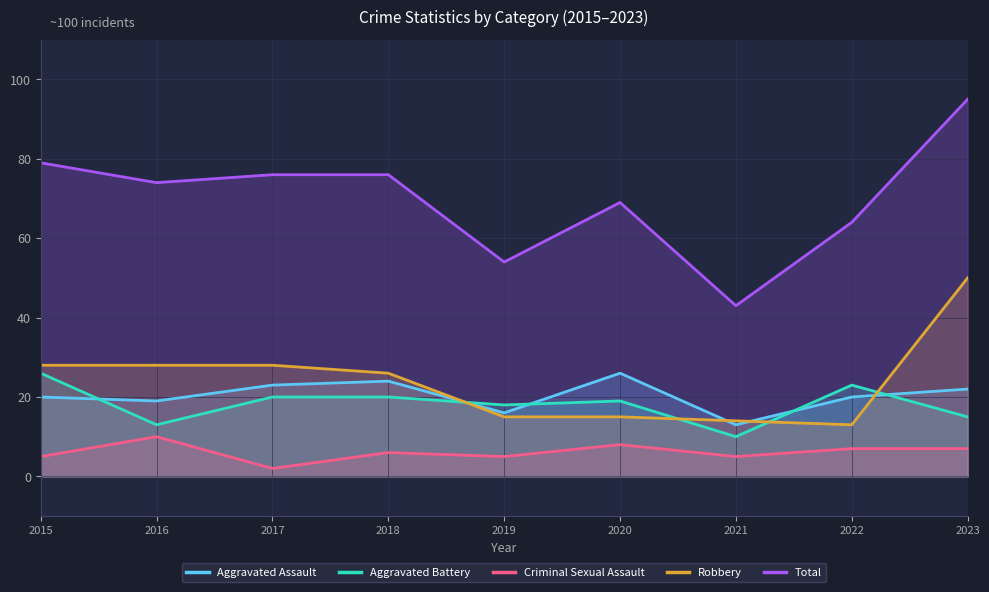

What is the sum of the Aggravated Battery values at 2022 and 2017?

43